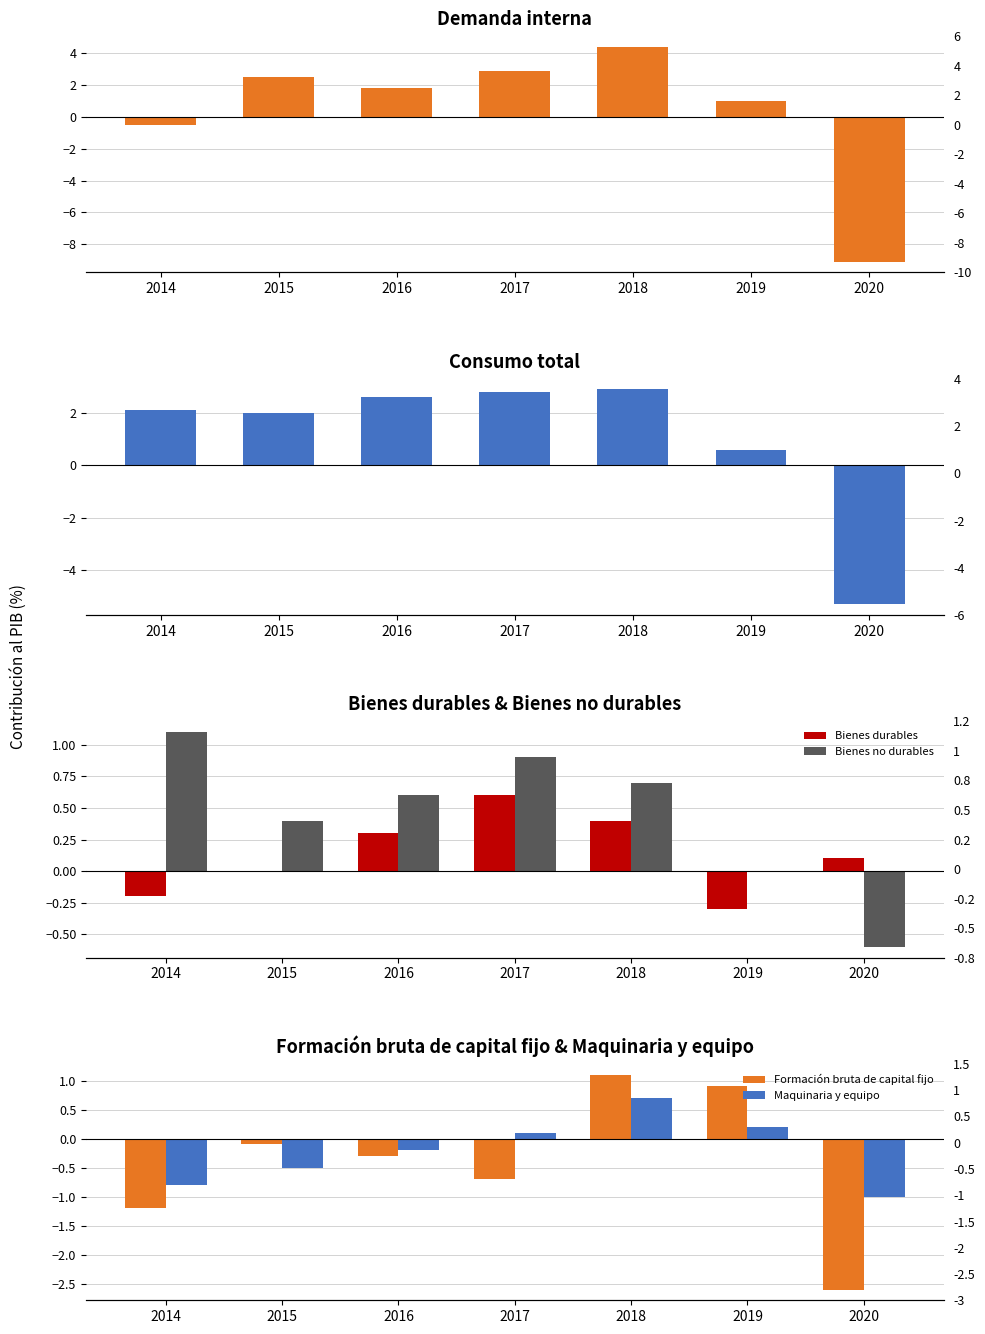

At which category does the chart reach its minimum across all series?

2020